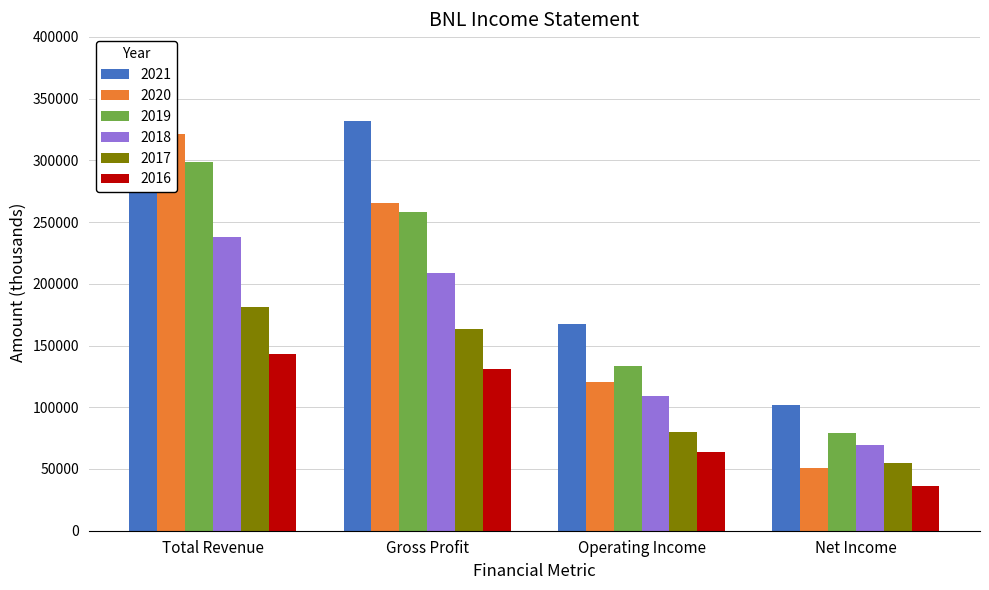

Count the number of data series in this chart.

6